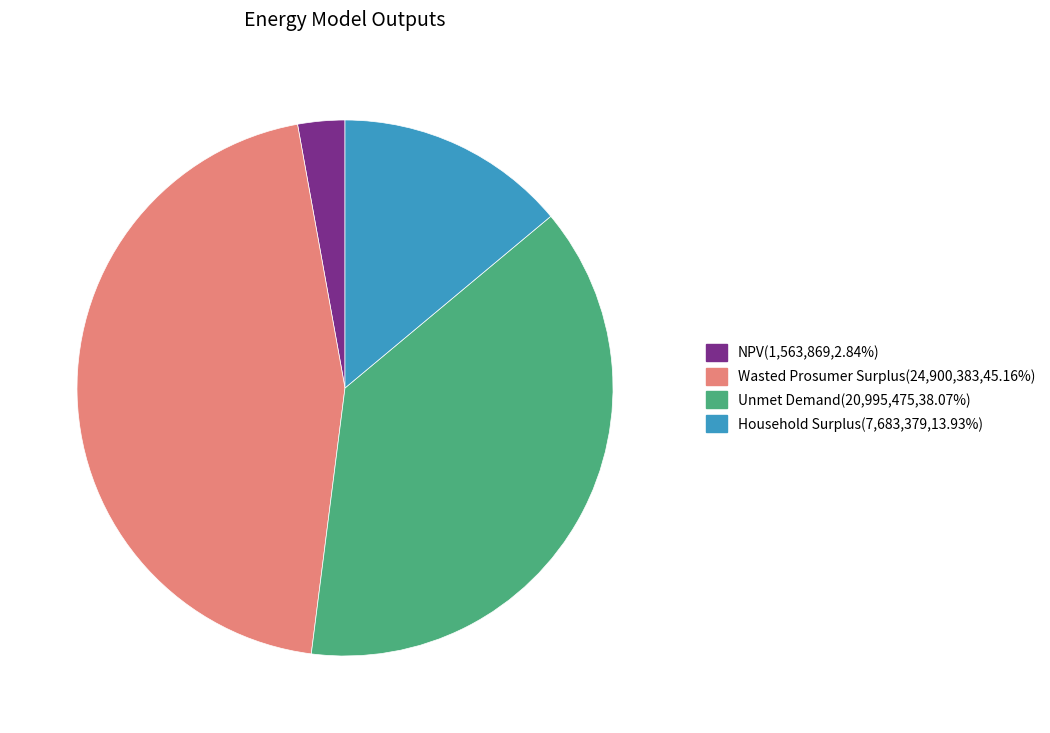

Do NPV and Wasted Prosumer Surplus together represent more than half of the pie?

No